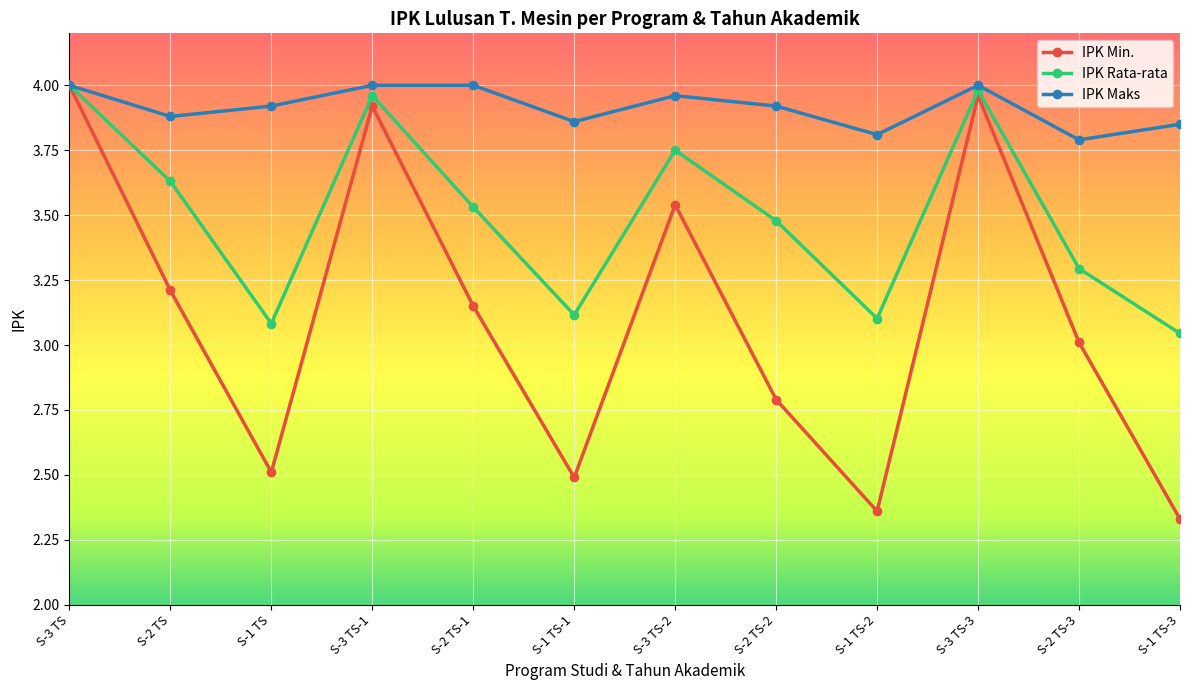

How many lines are shown in the chart?

3